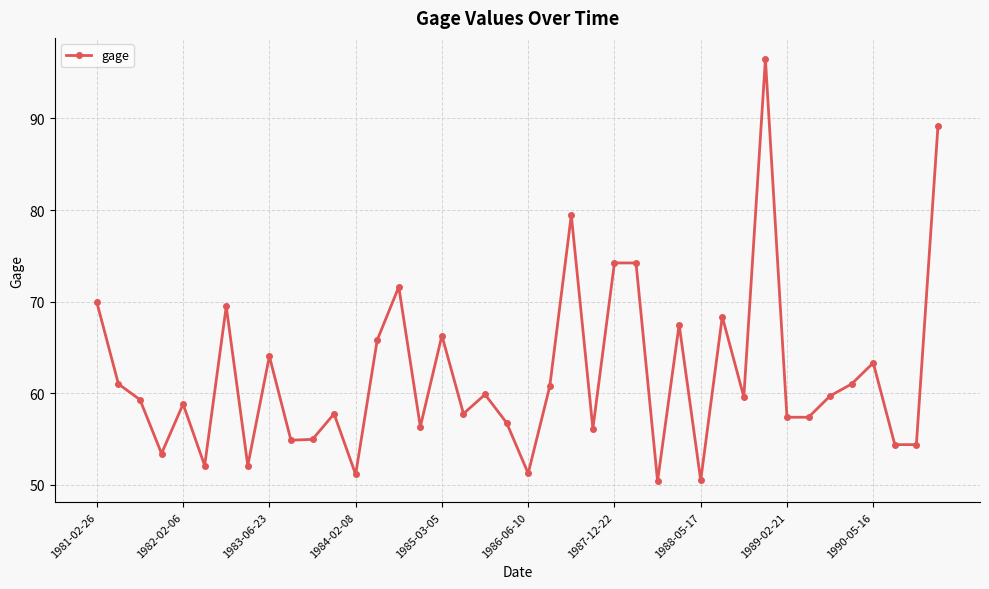

Count the number of categories in the chart.

40